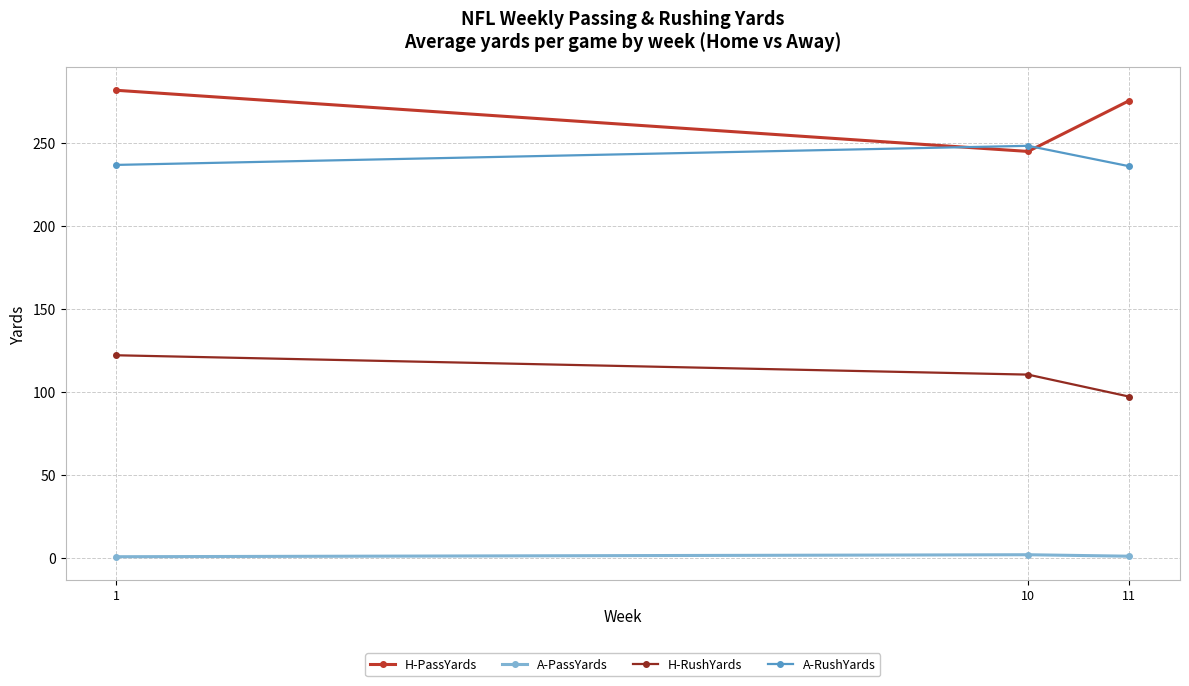

What value does the H-RushYards series have at 10?

110.5